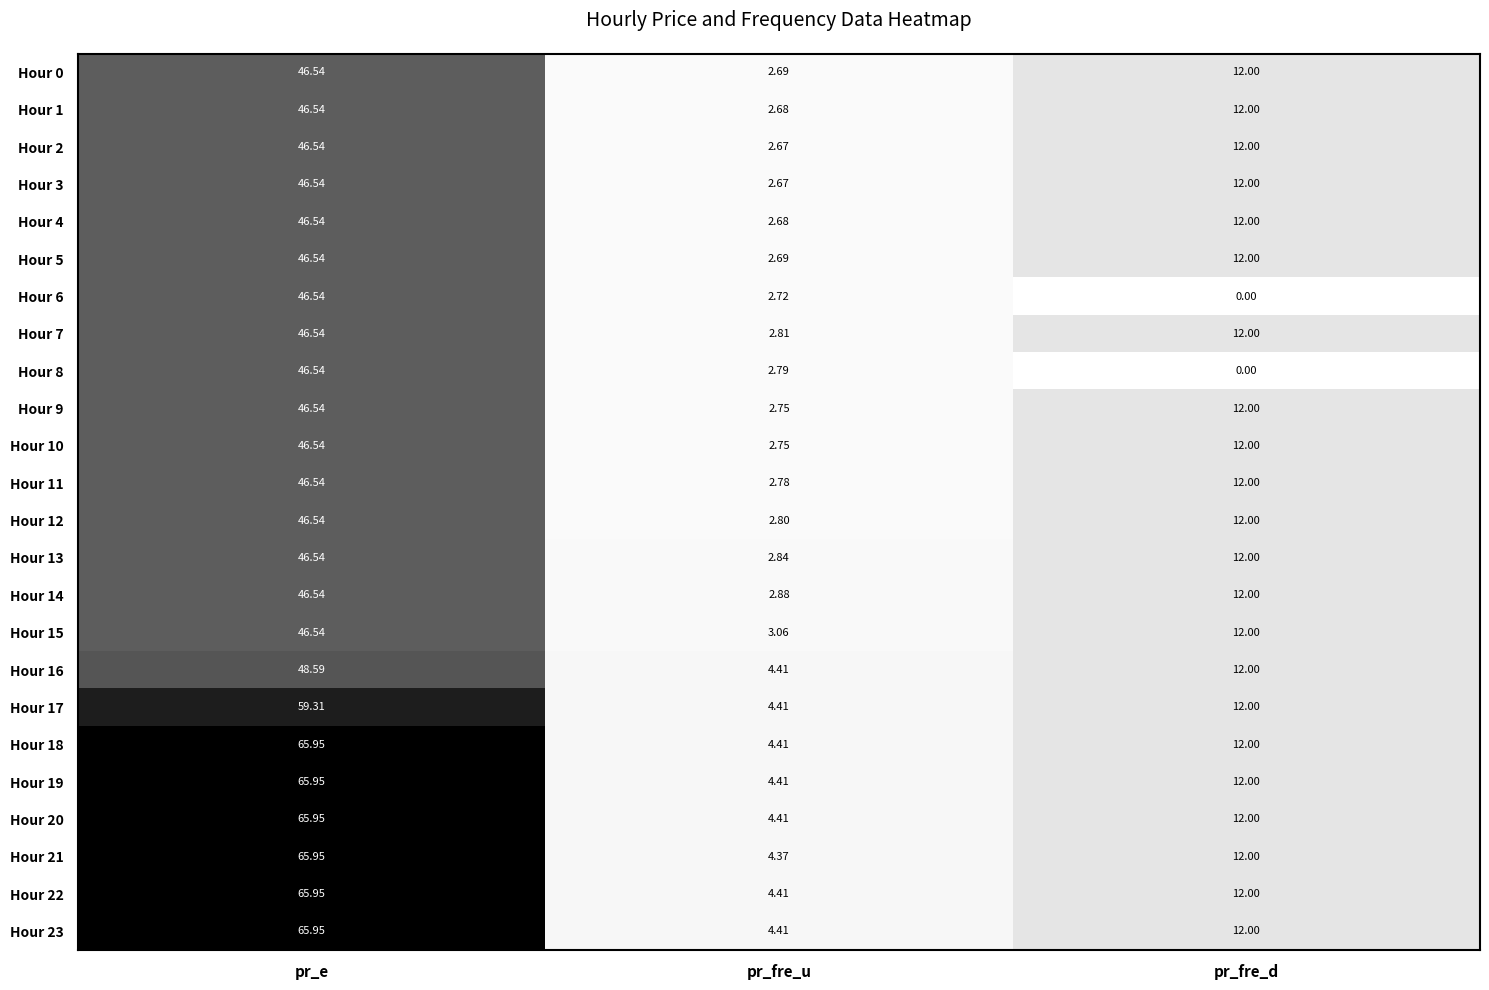

List the labels in order of Hour 18 value, smallest first.

pr_fre_u, pr_fre_d, pr_e